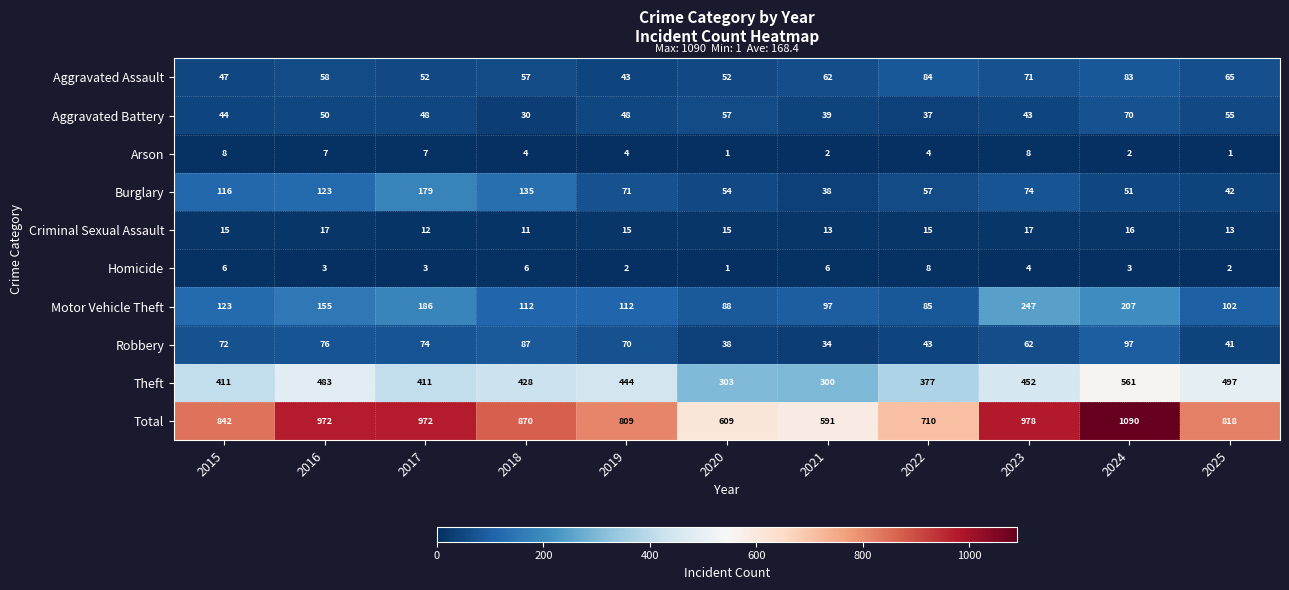

At which label does Motor Vehicle Theft reach its minimum?

2022